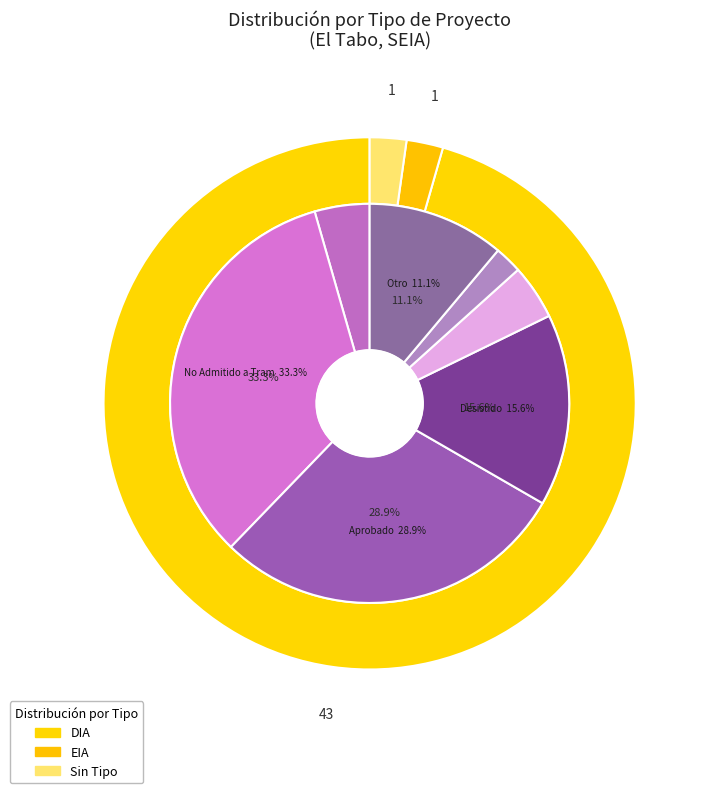

Does DIA represent more than half of the total?

Yes